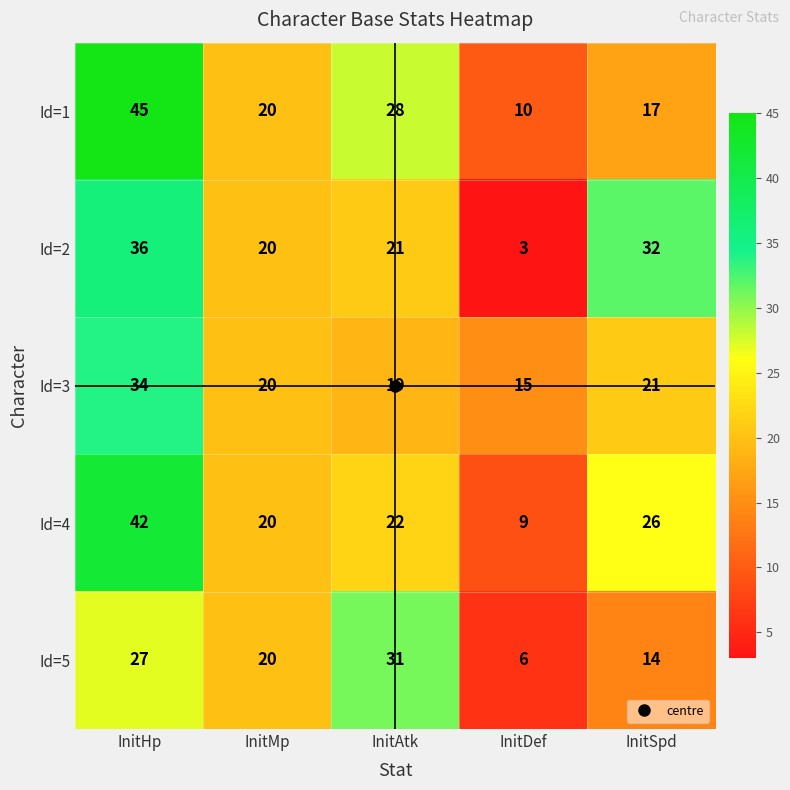

The value of Id=4 at InitDef is 2. True or false?

False